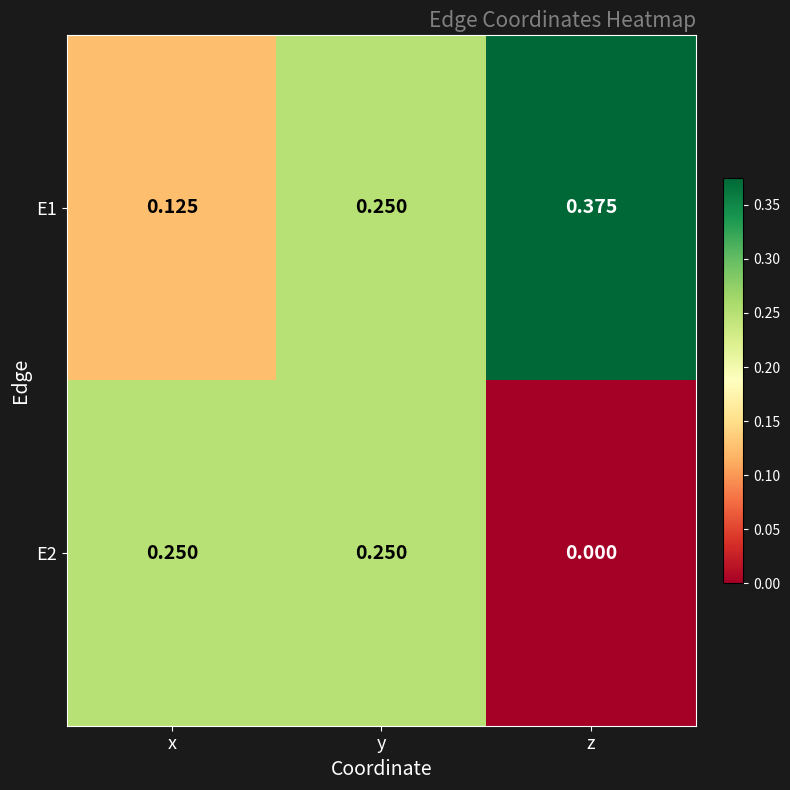

At which category is the sum across all series the highest?

y